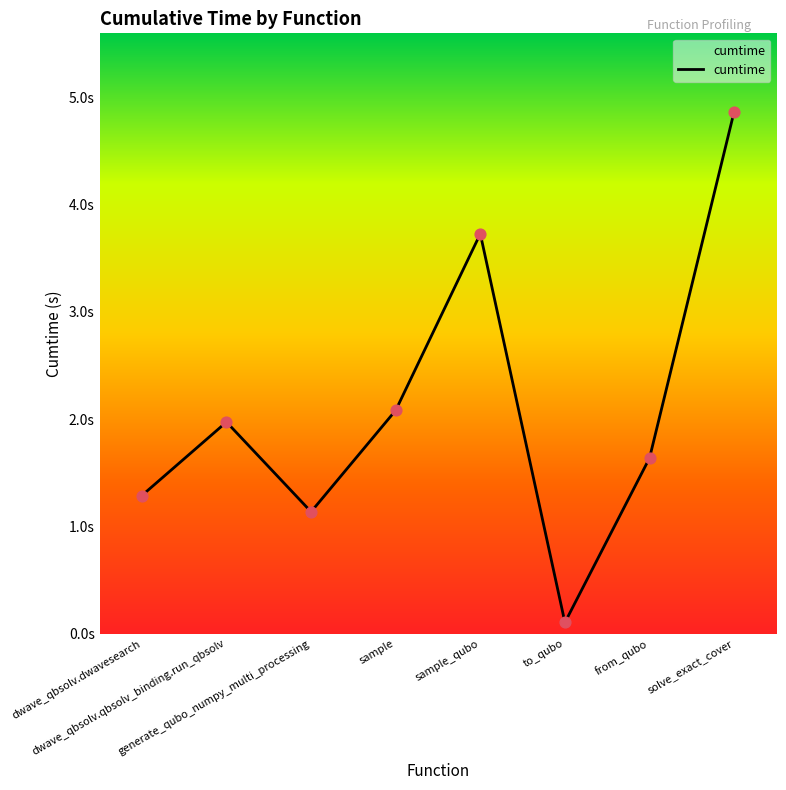

What is the change in value from sample to sample_qubo?

+1.6